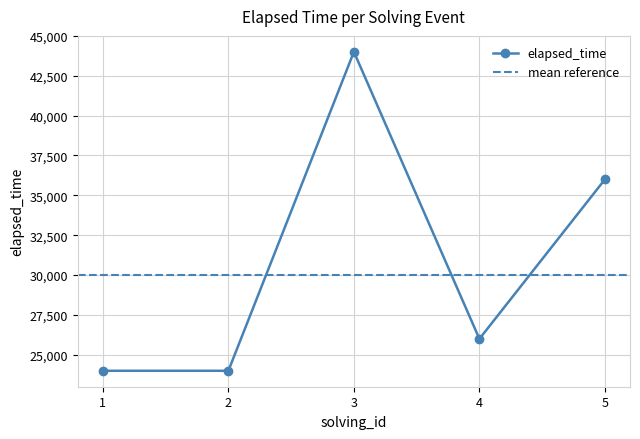

Reading left to right, what are all the values shown in this chart?

1=24000	2=24000	3=44000	4=26000	5=36000